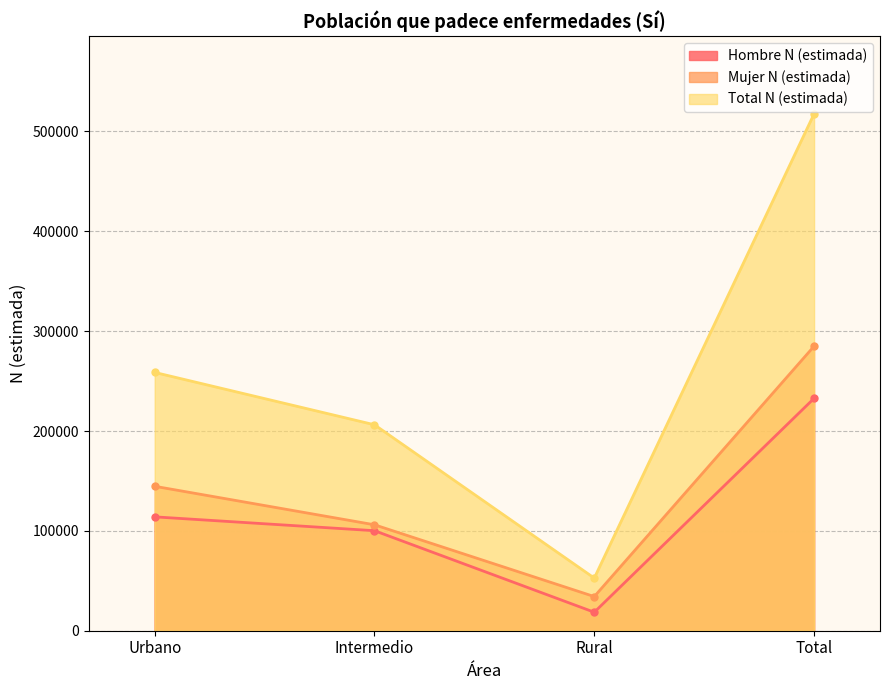

Which series has the largest total across all categories?

Total N (estimada)